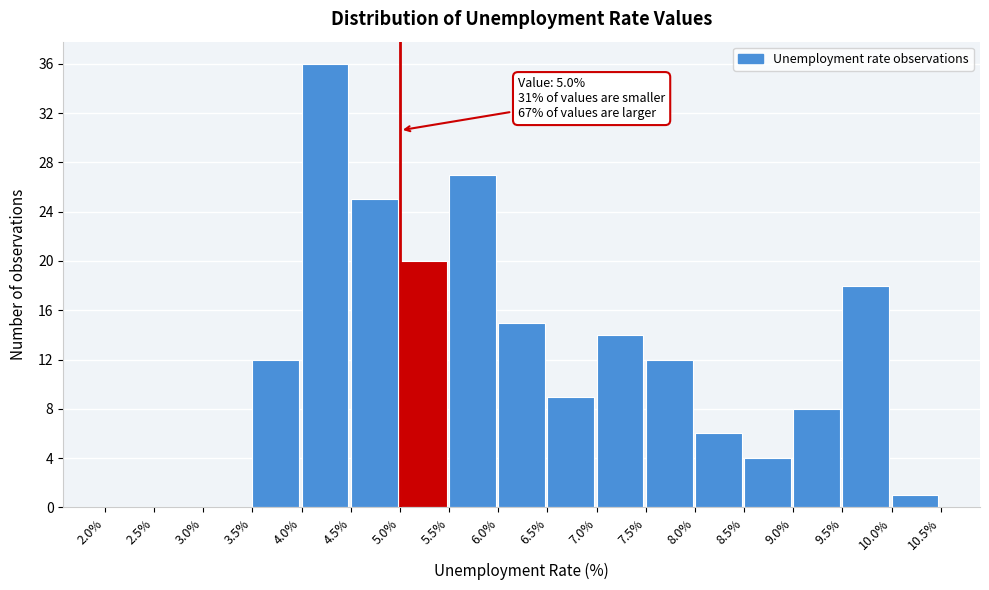

Which range on the x-axis has the tallest bar?

4.0% to 4.5%